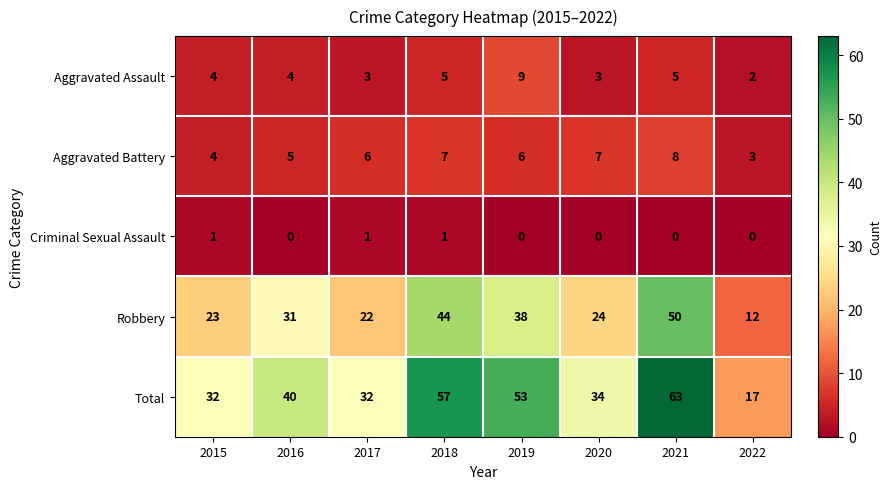

Which category has the highest value across all series?

2021